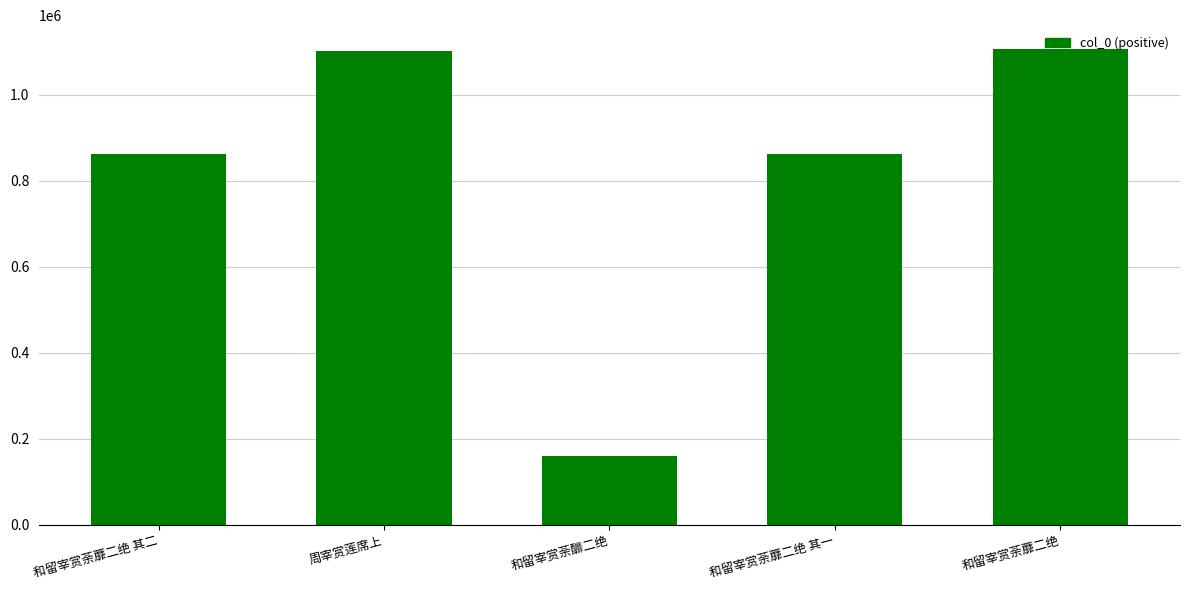

What is the greatest value displayed?

1106470